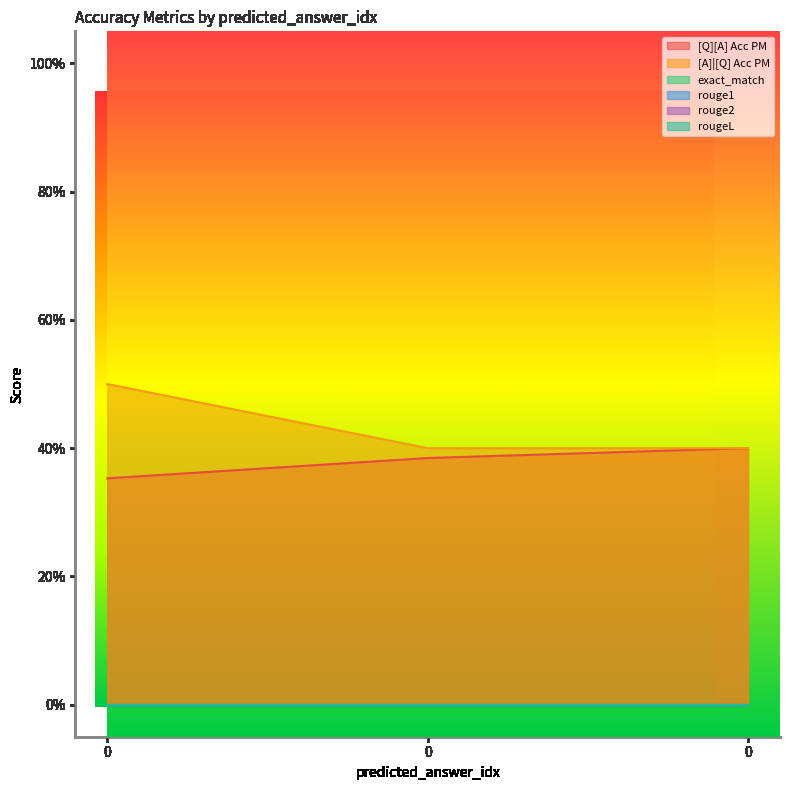

What are all the series names shown in the legend?

[Q][A] Acc PM, [A]|[Q] Acc PM, exact_match, rouge1, rouge2, rougeL